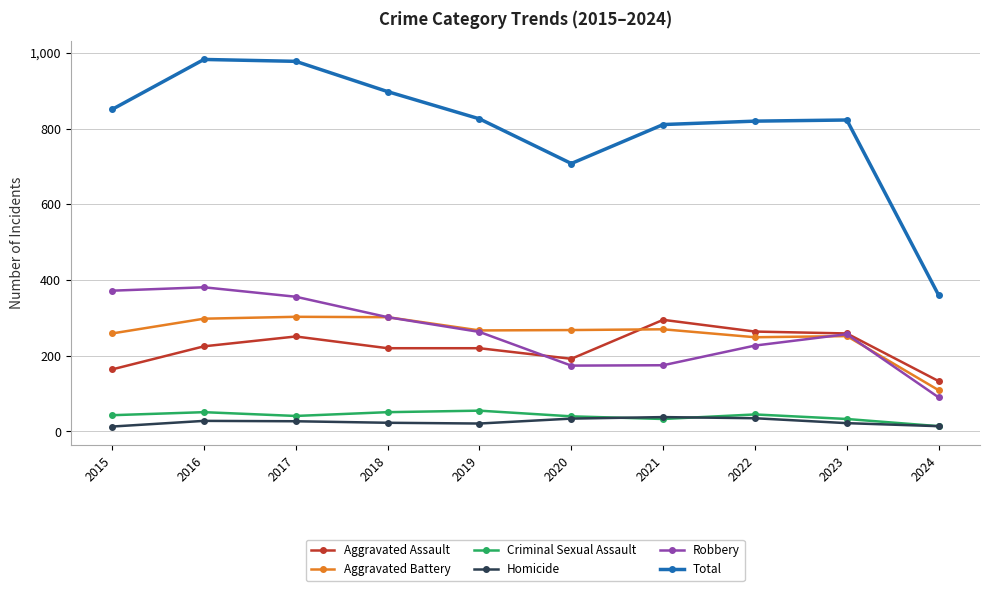

What is the maximum value shown in the chart?

983